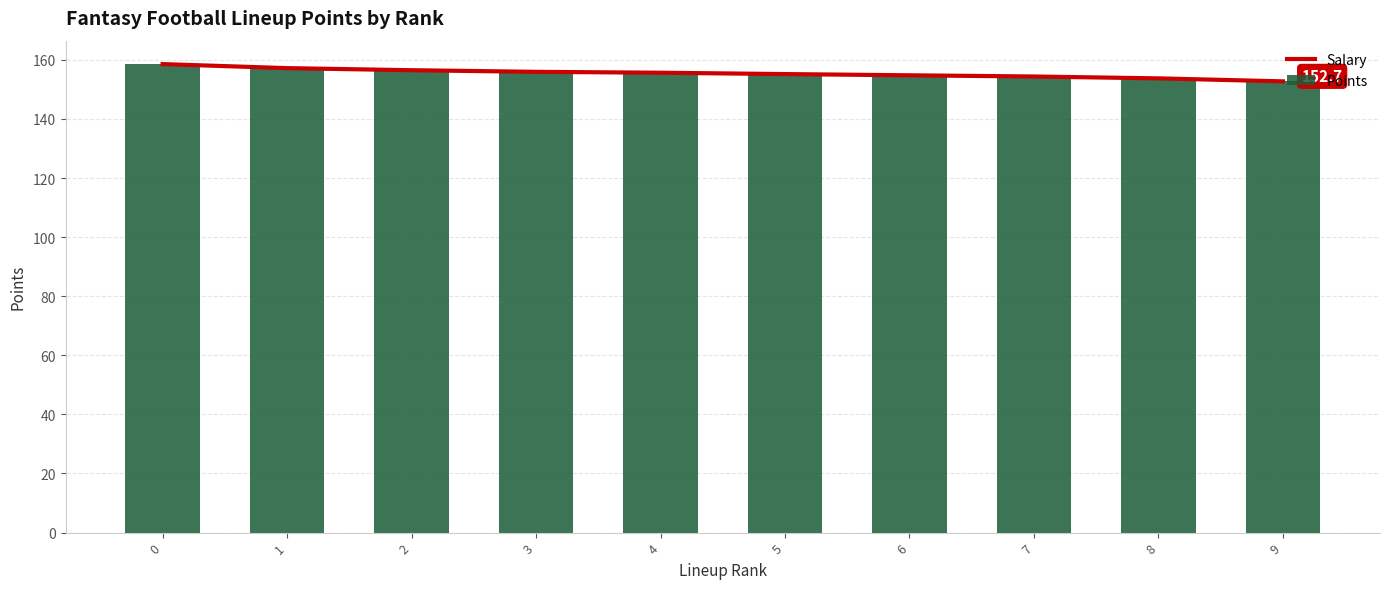

What is the difference between the maximum and minimum values in the Points series?

5.8